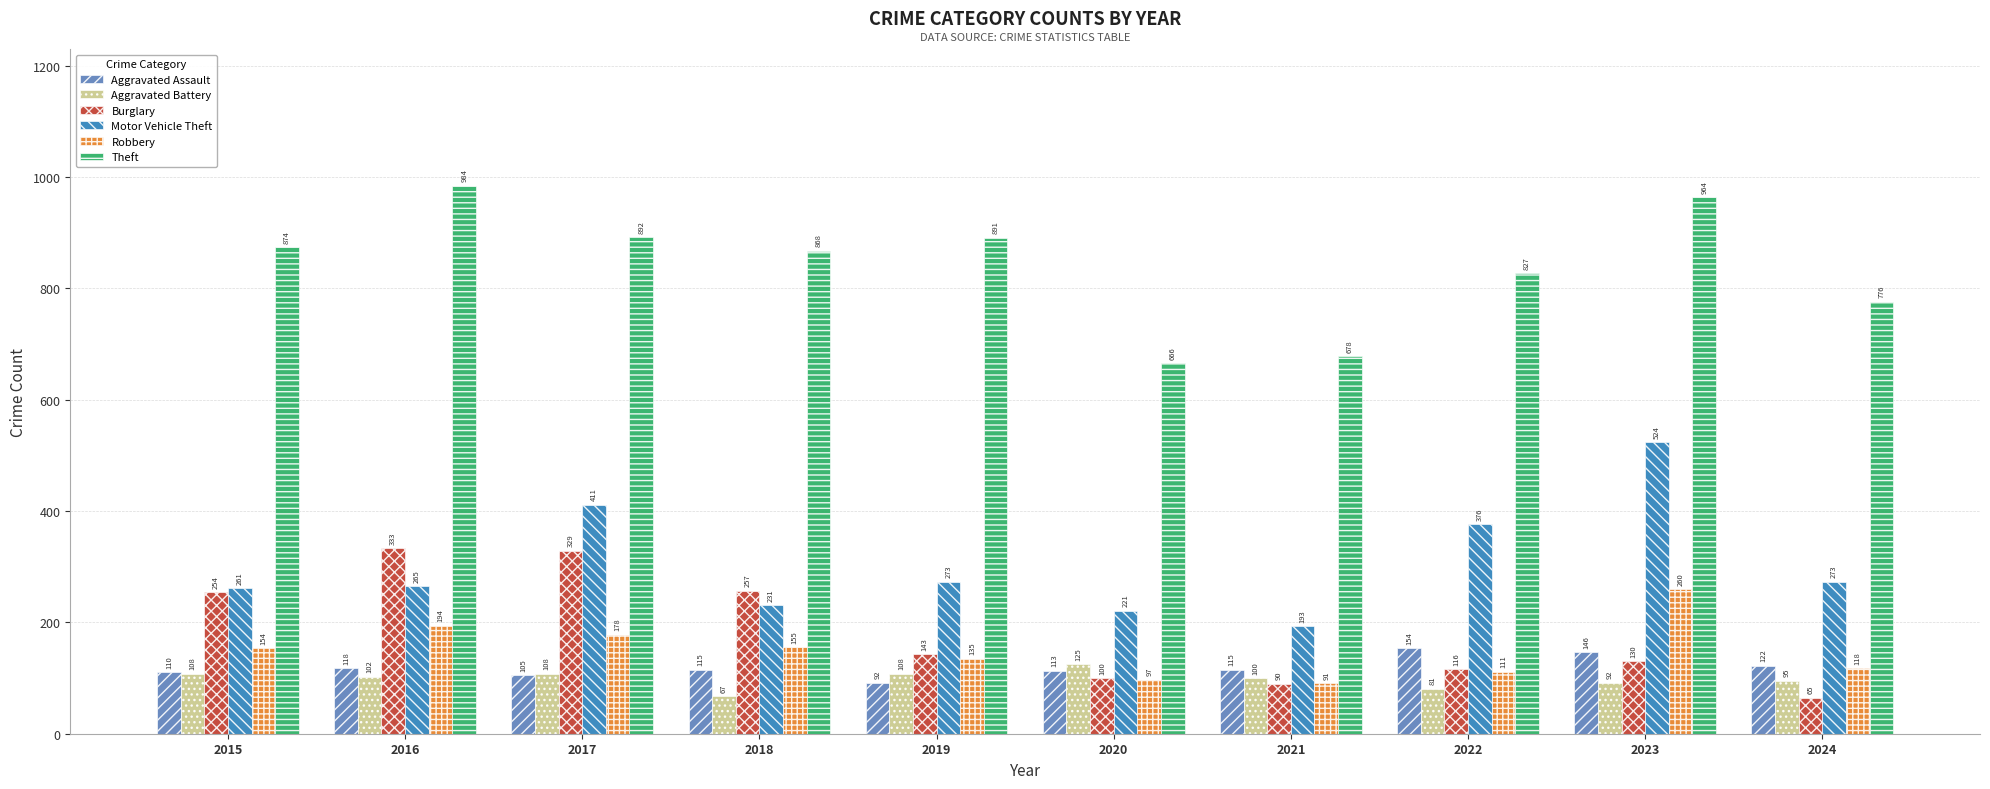

What is the difference between the Motor Vehicle Theft values at 2021 and 2023?

331